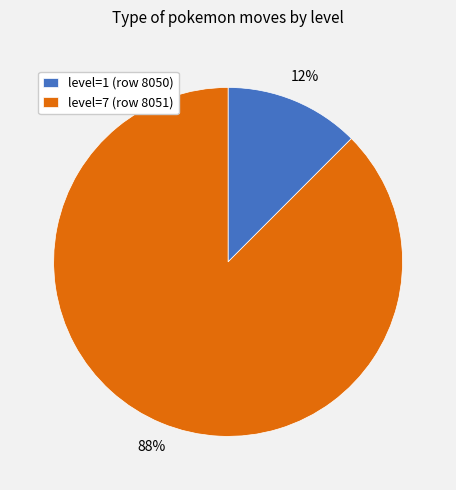

Which has a higher value, level=1 (row 8050) or level=7 (row 8051)?

level=7 (row 8051)